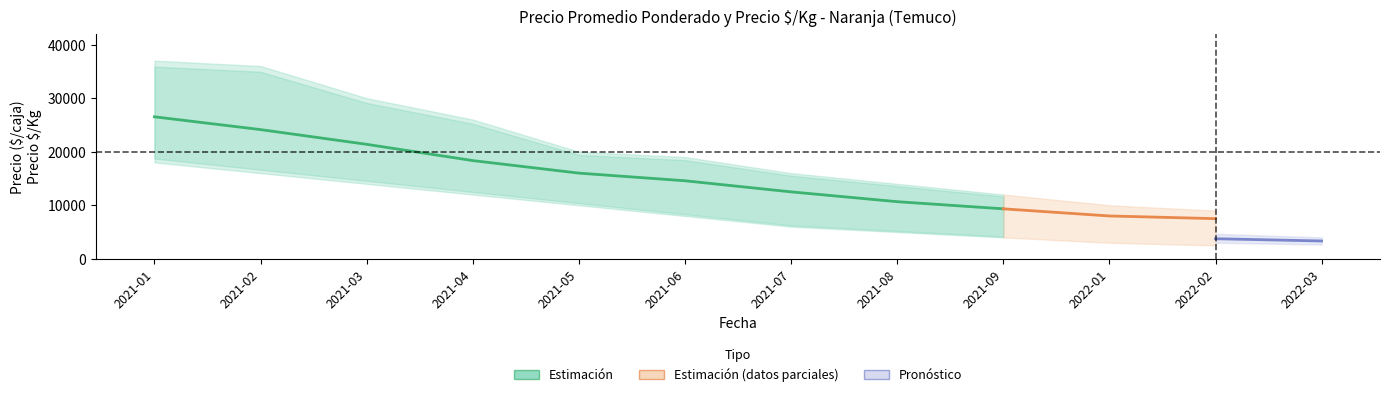

Is this an area chart (filled region under the line)?

No